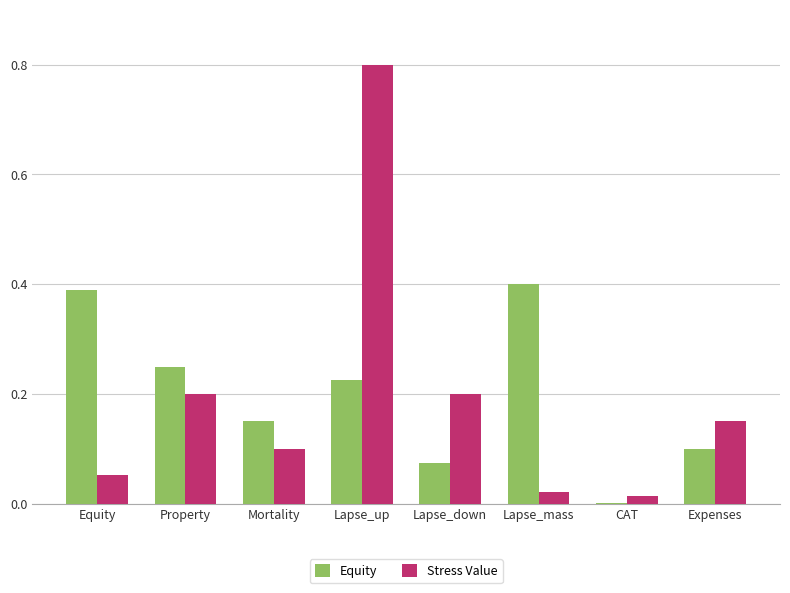

Which series changed the most between Lapse_down and CAT?

Stress Value